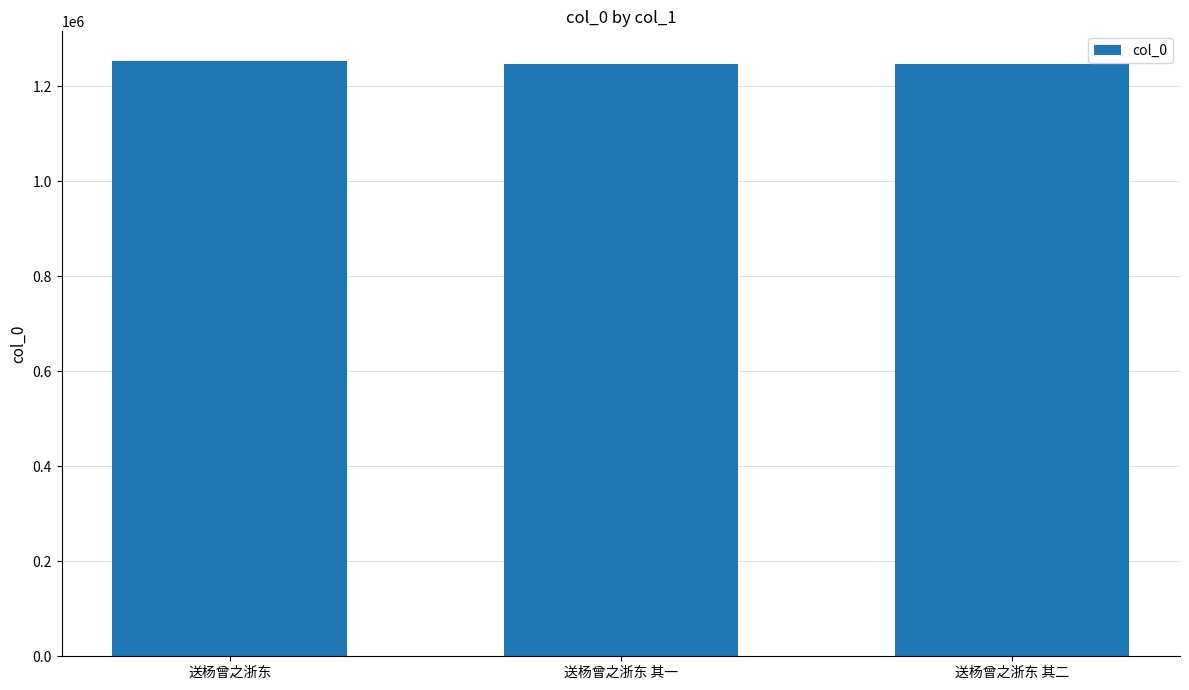

Are the bars grouped side by side (vs. stacked)?

No